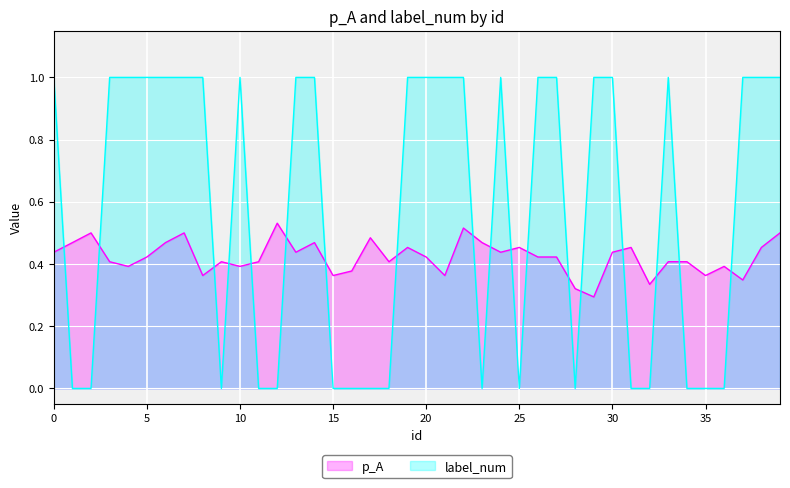

At which label is p_A closest to 0?

29